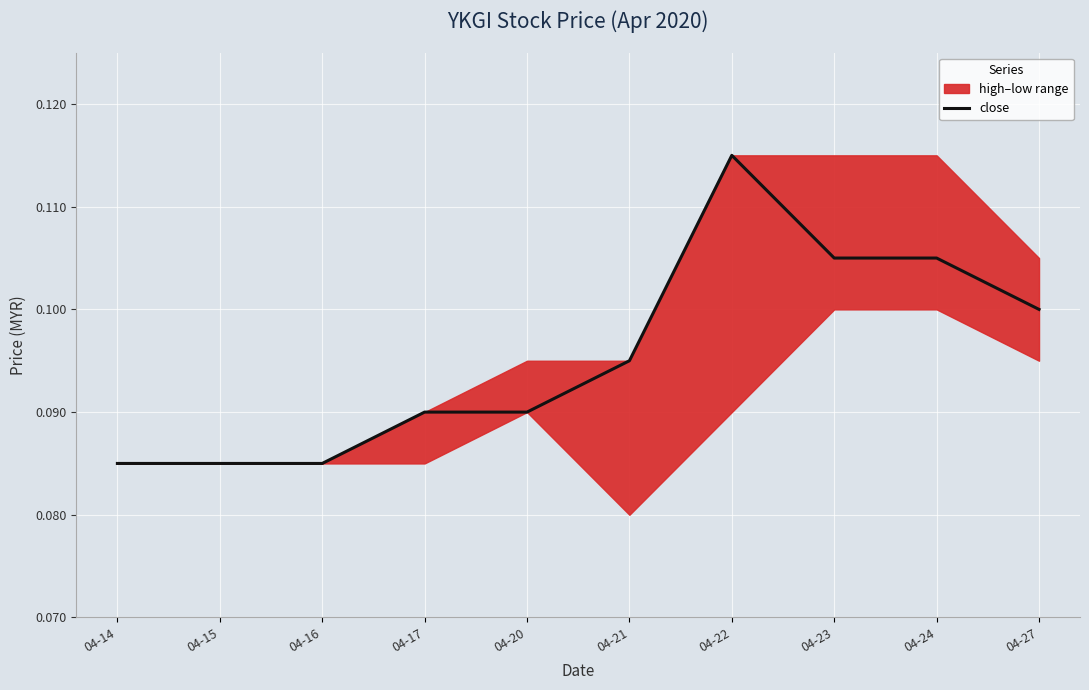

Reading left to right, list all the values displayed in this chart.

0.1	0.1	0.1	0.1	0.1	0.1	0.1	0.1	0.1	0.1